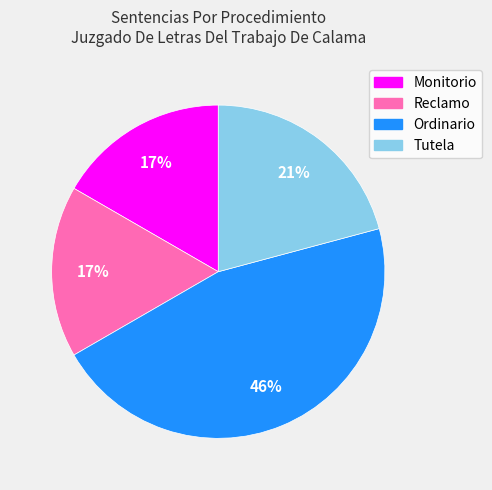

Is the sum of Reclamo and Ordinario greater than half?

Yes